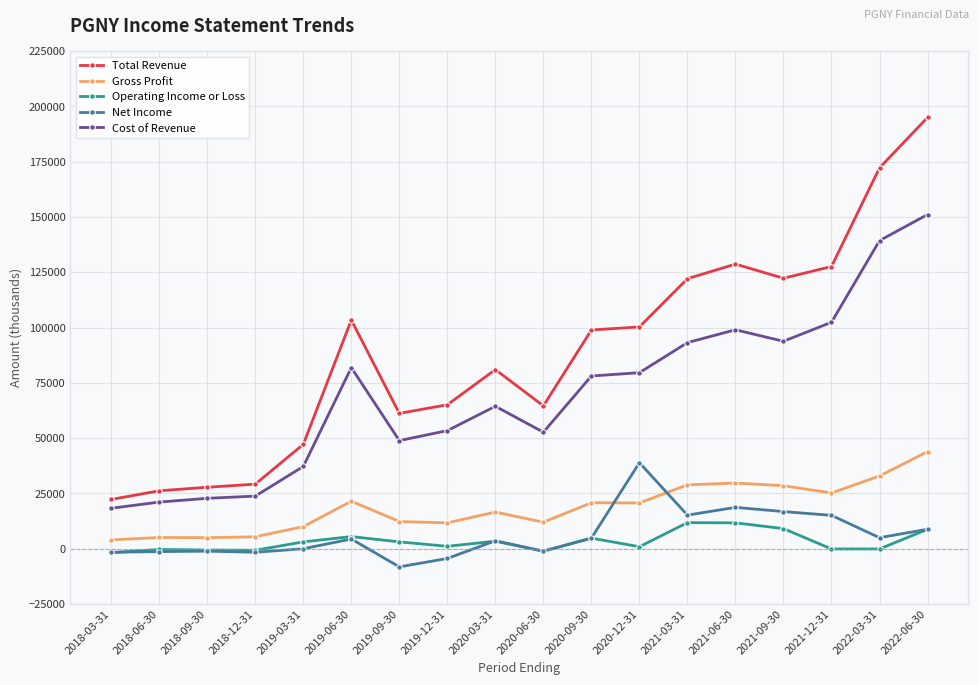

Between which two adjacent categories do Net Income and Gross Profit first intersect?

2020-09-30 and 2020-12-31